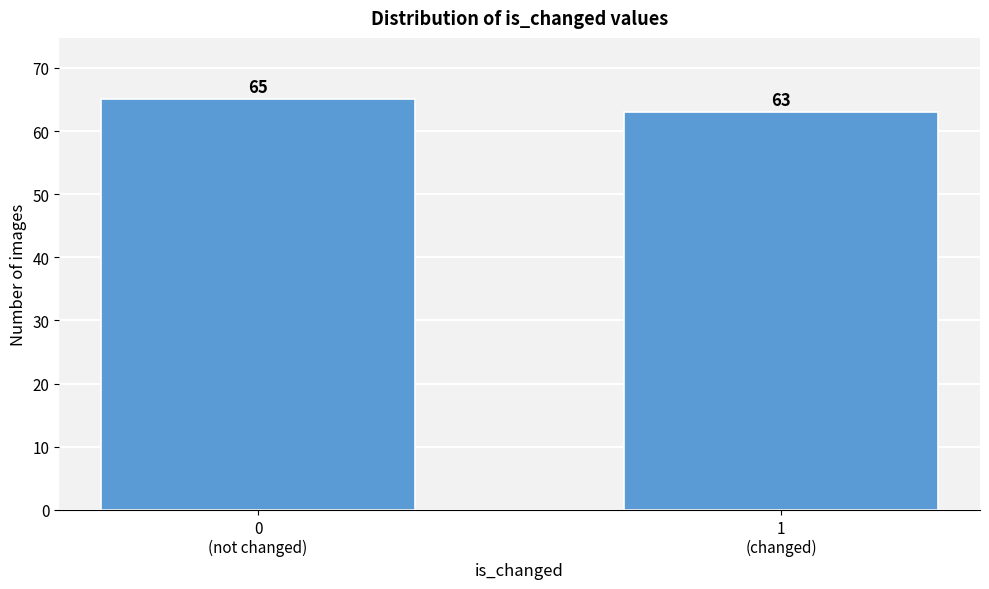

Reading right to left, extract all data points from this chart.

63	65